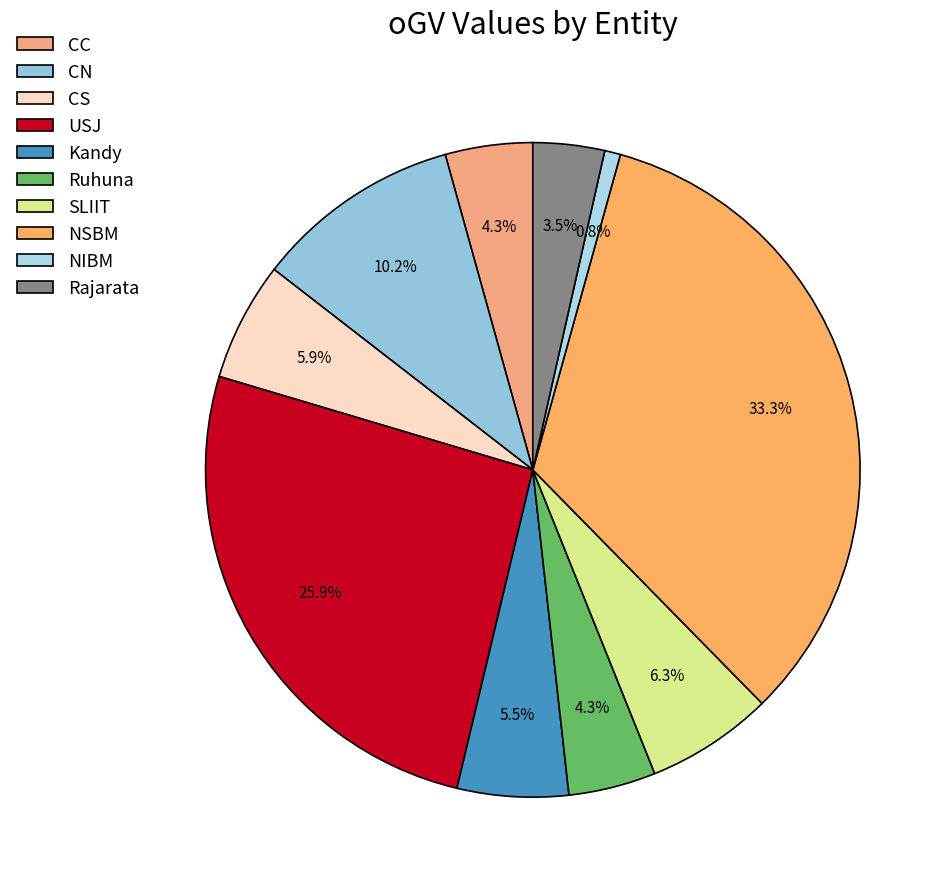

Which category has the smallest portion of the pie?

NIBM